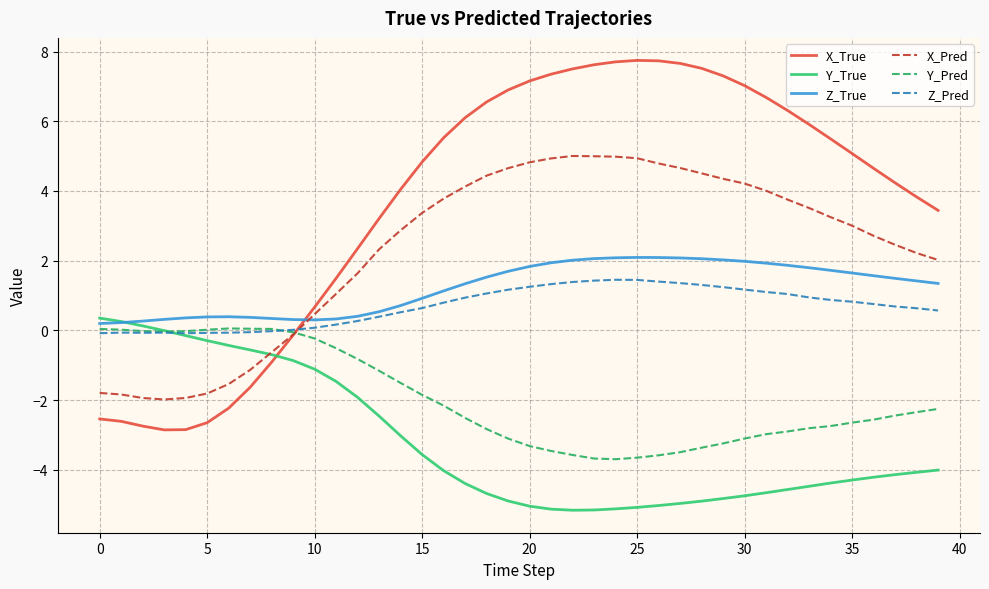

What is the greatest value displayed?

7.7